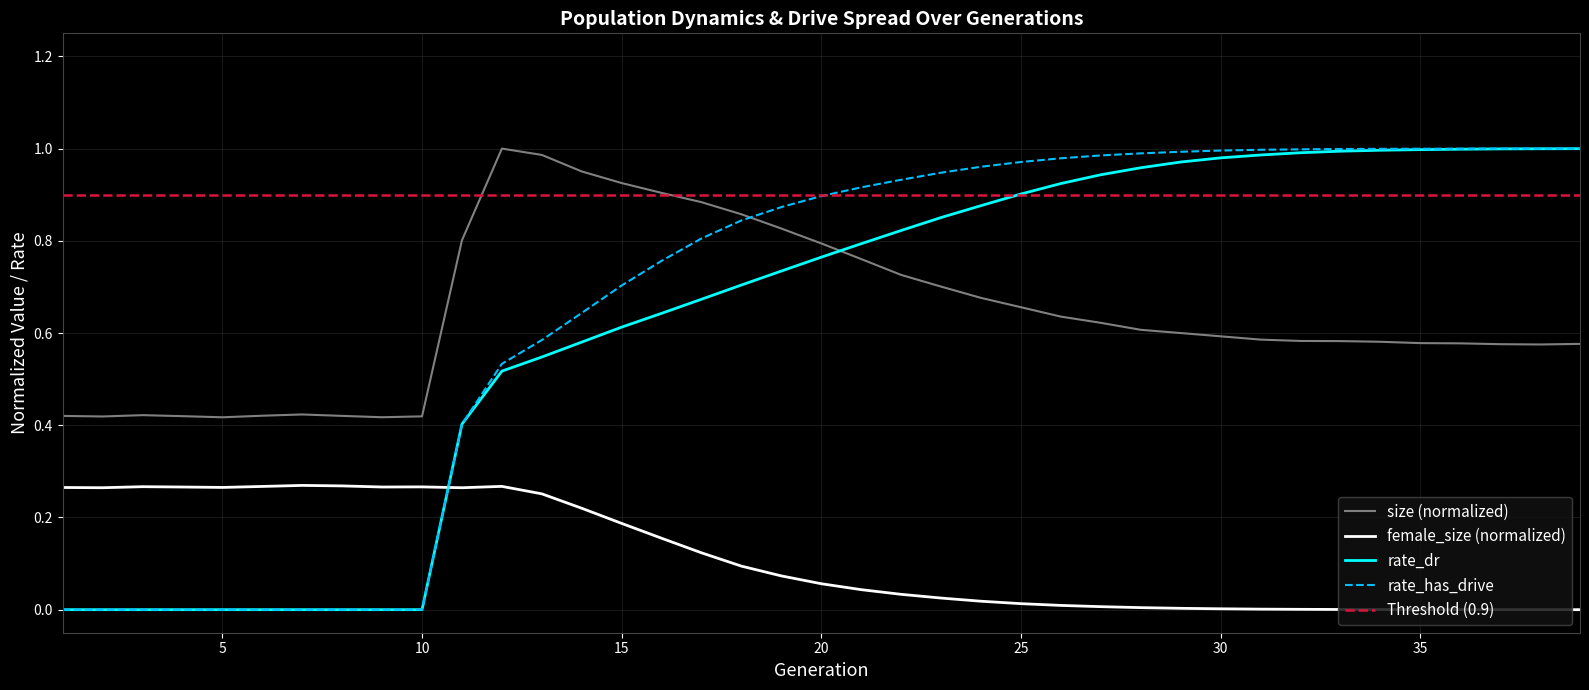

What value does the female_size series have at 15?

0.2